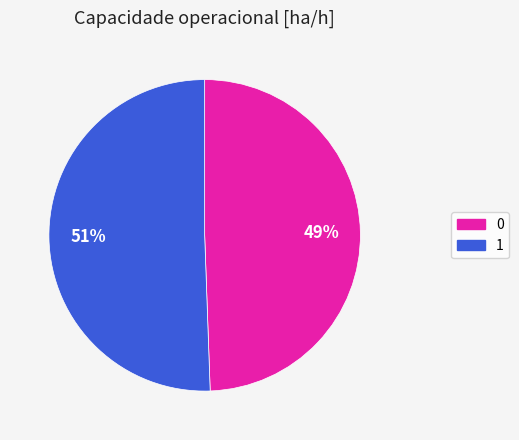

Combined, do 0 and 1 account for over 50%?

Yes